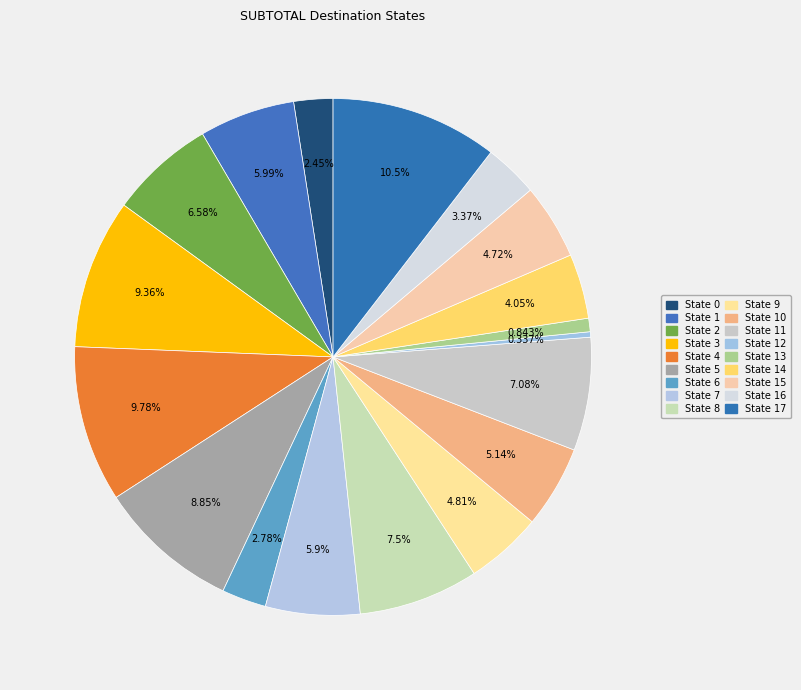

The State 4 slice represents 14% of the pie. True or false?

False